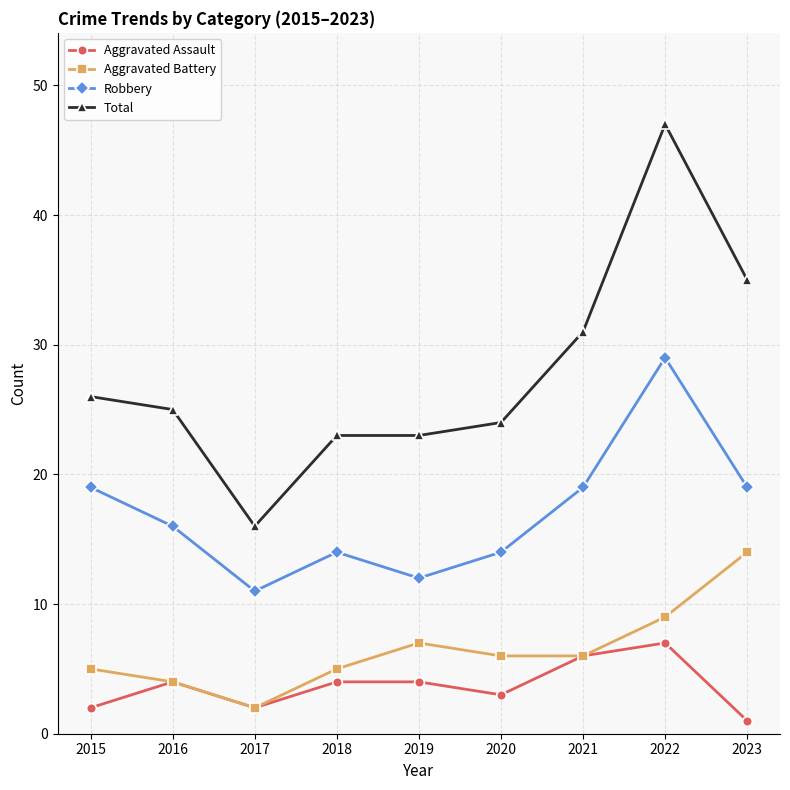

At which category does Aggravated Battery reach its first local valley?

2017